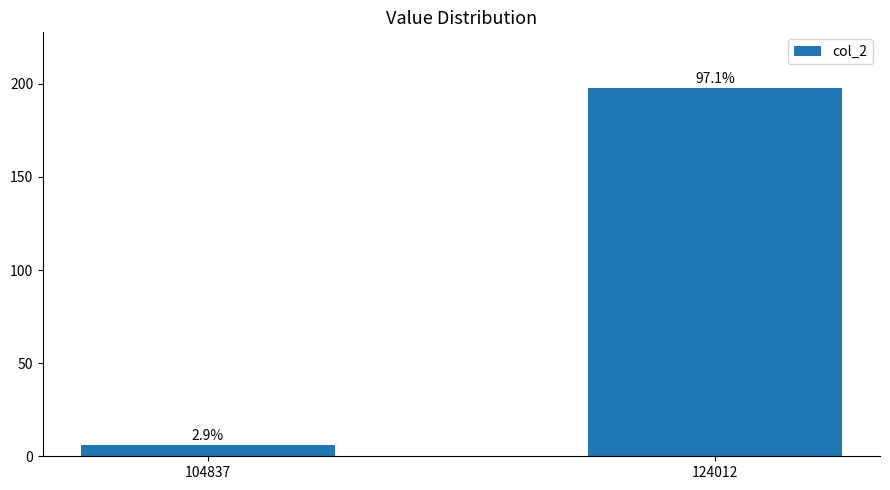

Are the bars horizontal?

No